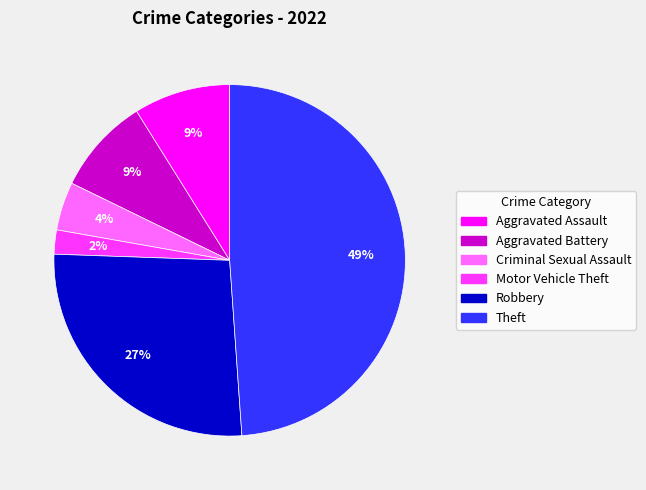

To the nearest percent, what is the difference between the largest and smallest slice percentages?

47%